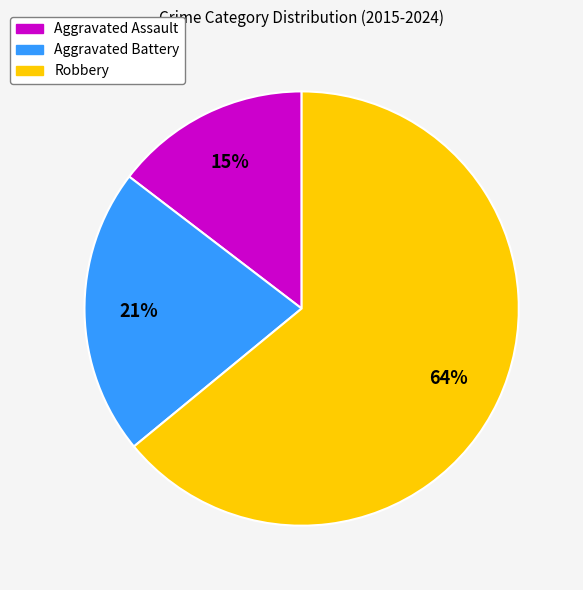

How many slices are in this pie chart?

3